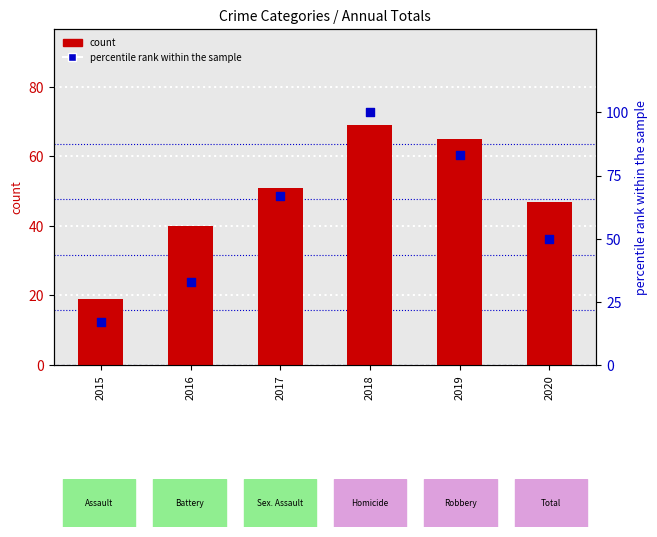

What are all the series names shown in the legend?

count, percentile rank within the sample